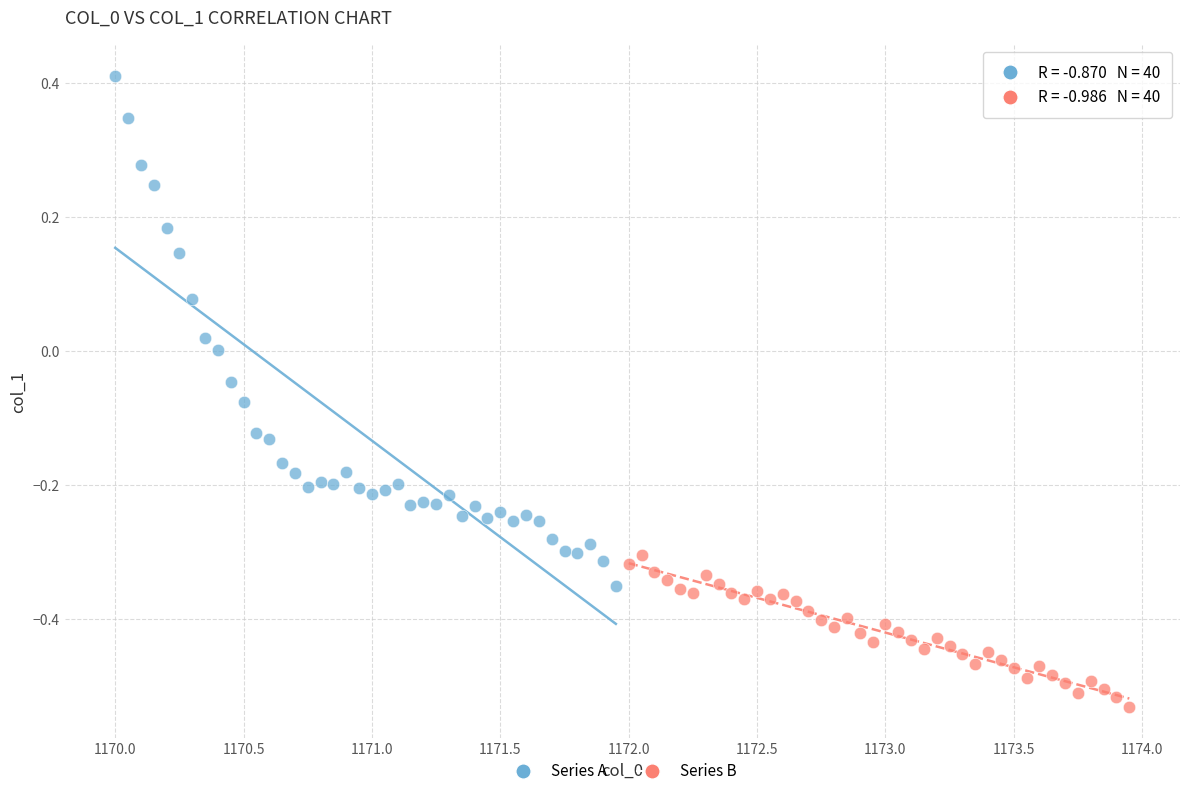

Which series contains the highest Y value?

Series A